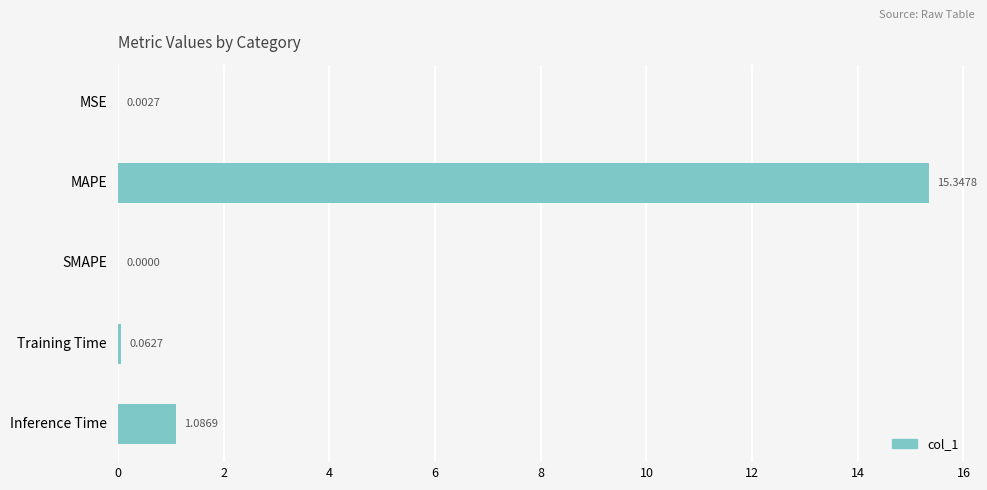

At which category does the chart reach its peak across all series?

MAPE